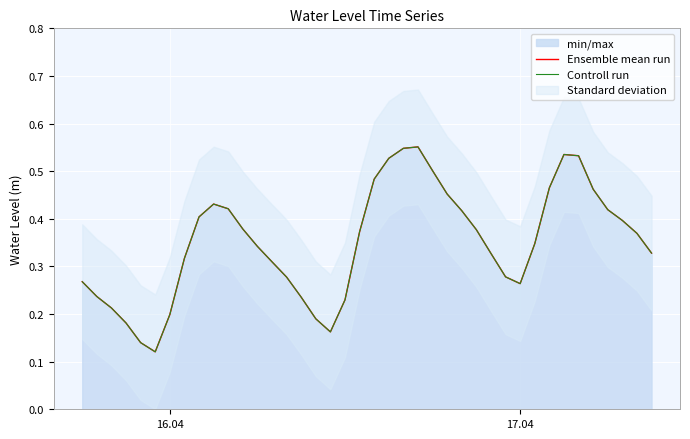

Reading left to right, what are all the values shown in this chart?

Ensemble mean run: 0.3	0.2	0.2	0.2	0.1	0.1	0.2	0.3	0.4	0.4	0.4	0.4	0.3	0.3	0.3	0.2	0.2	0.2	0.2	0.4	0.5	0.5	0.5	0.6	0.5	0.5	0.4	0.4	0.3	0.3	0.3	0.3	0.5	0.5	0.5	0.5	0.4	0.4	0.4	0.3
Controll run: 0.3	0.2	0.2	0.2	0.1	0.1	0.2	0.3	0.4	0.4	0.4	0.4	0.3	0.3	0.3	0.2	0.2	0.2	0.2	0.4	0.5	0.5	0.5	0.6	0.5	0.5	0.4	0.4	0.3	0.3	0.3	0.3	0.5	0.5	0.5	0.5	0.4	0.4	0.4	0.3